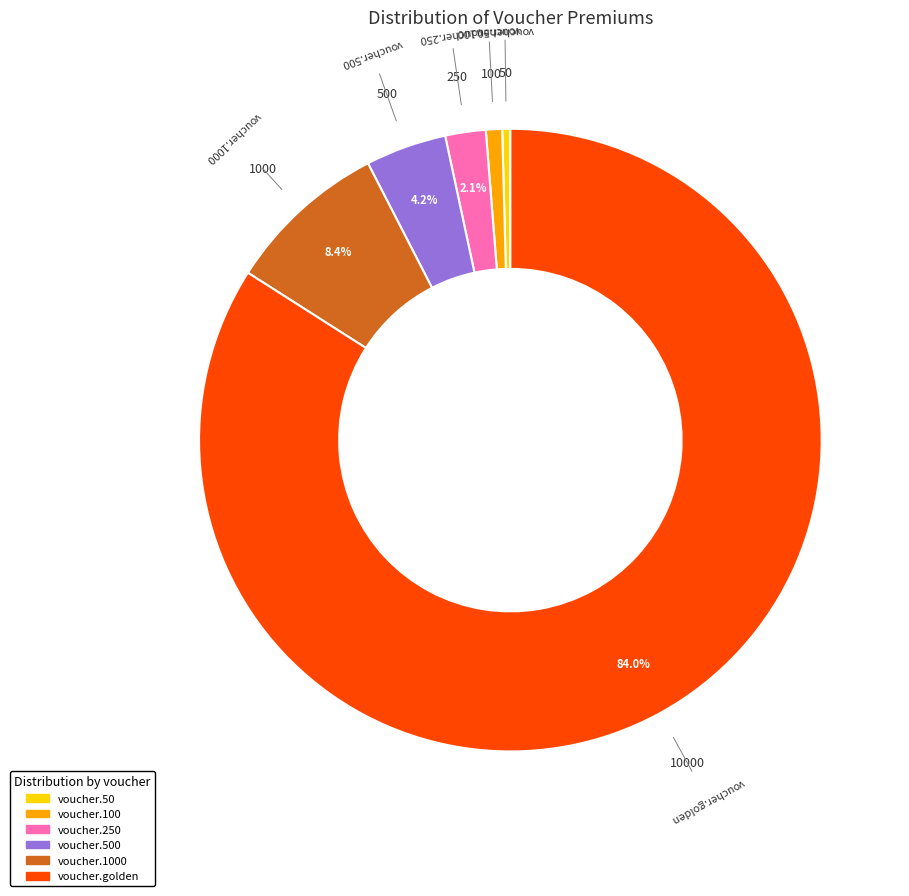

Is there any slice that represents more than half of the pie?

Yes